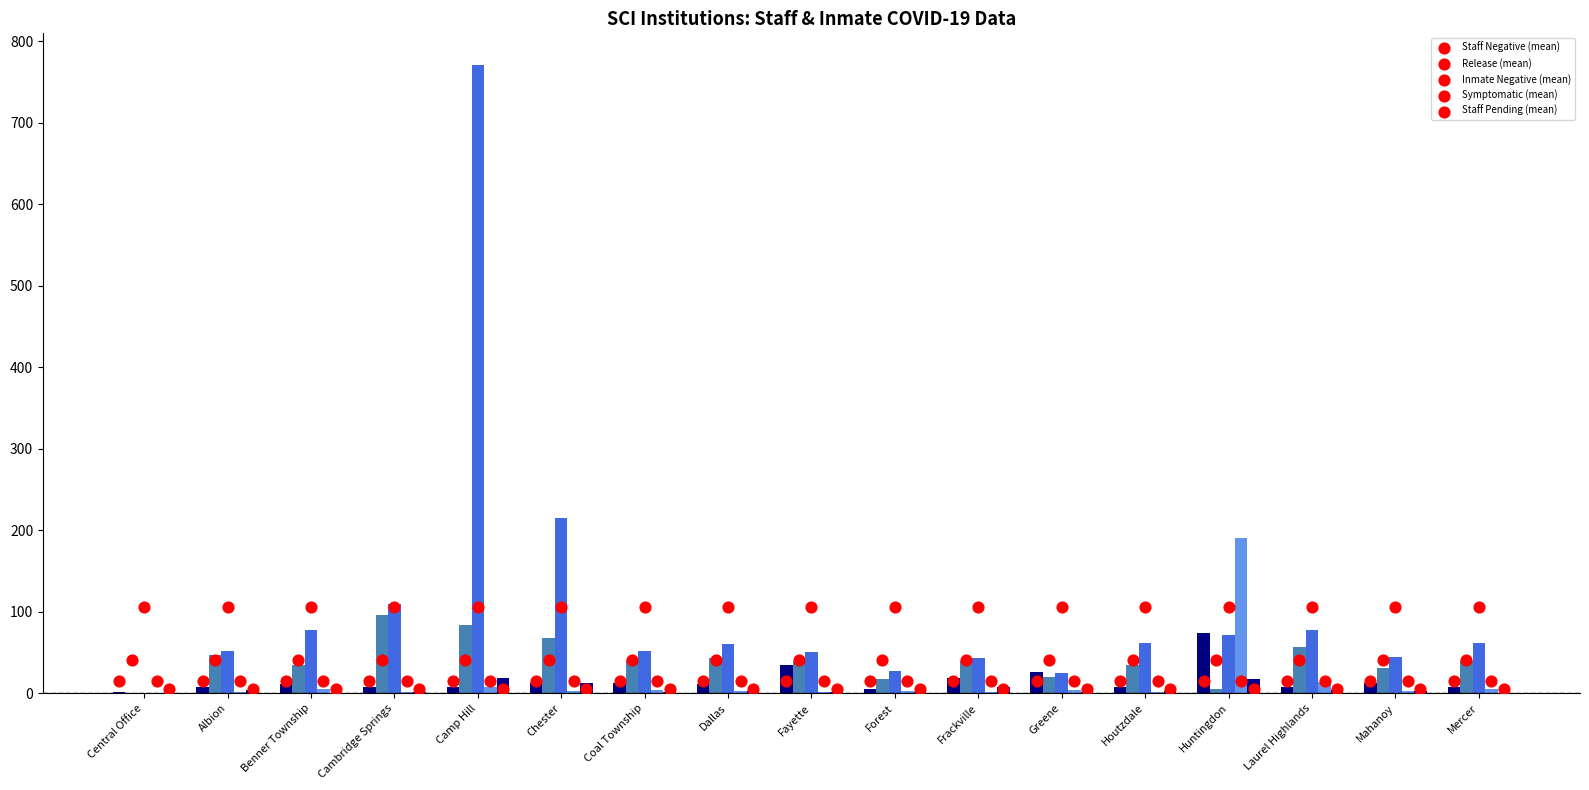

Which series contains the lowest Y value?

Release